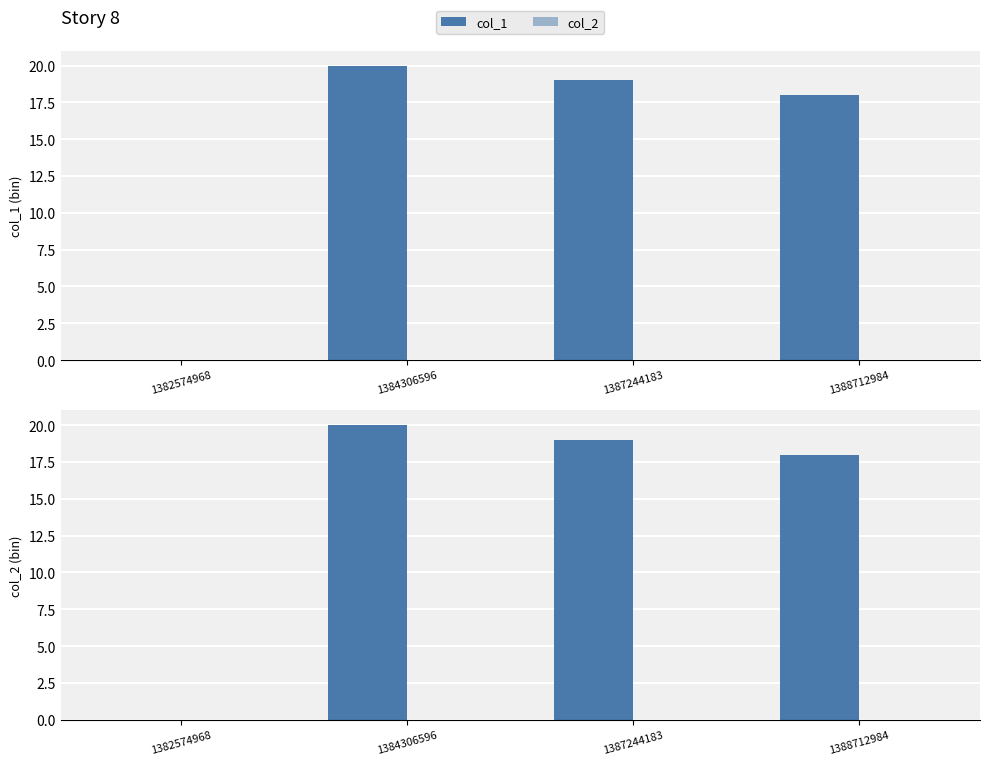

How many data points does each series have?

4